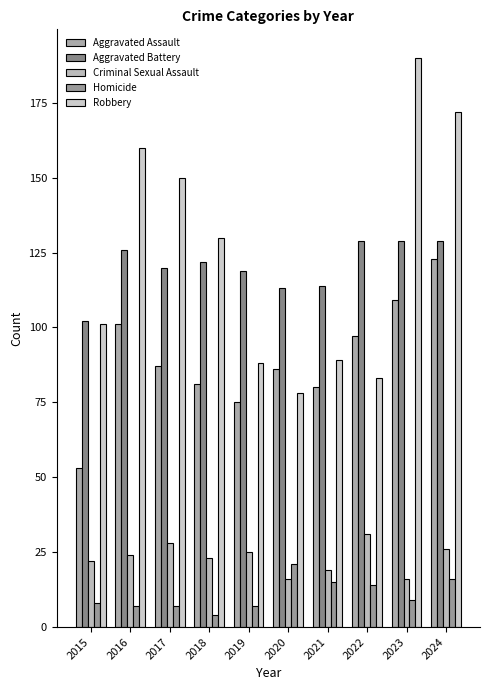

How many data points in Robbery are less than 130?

5